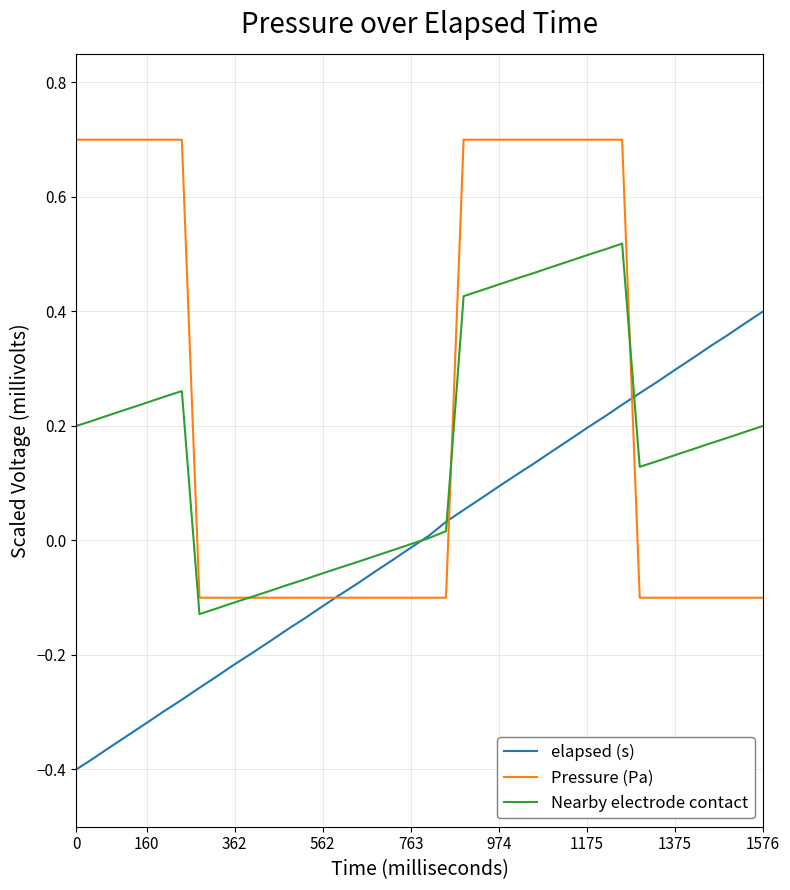

Which series has the largest total across all categories?

Pressure (Pa)